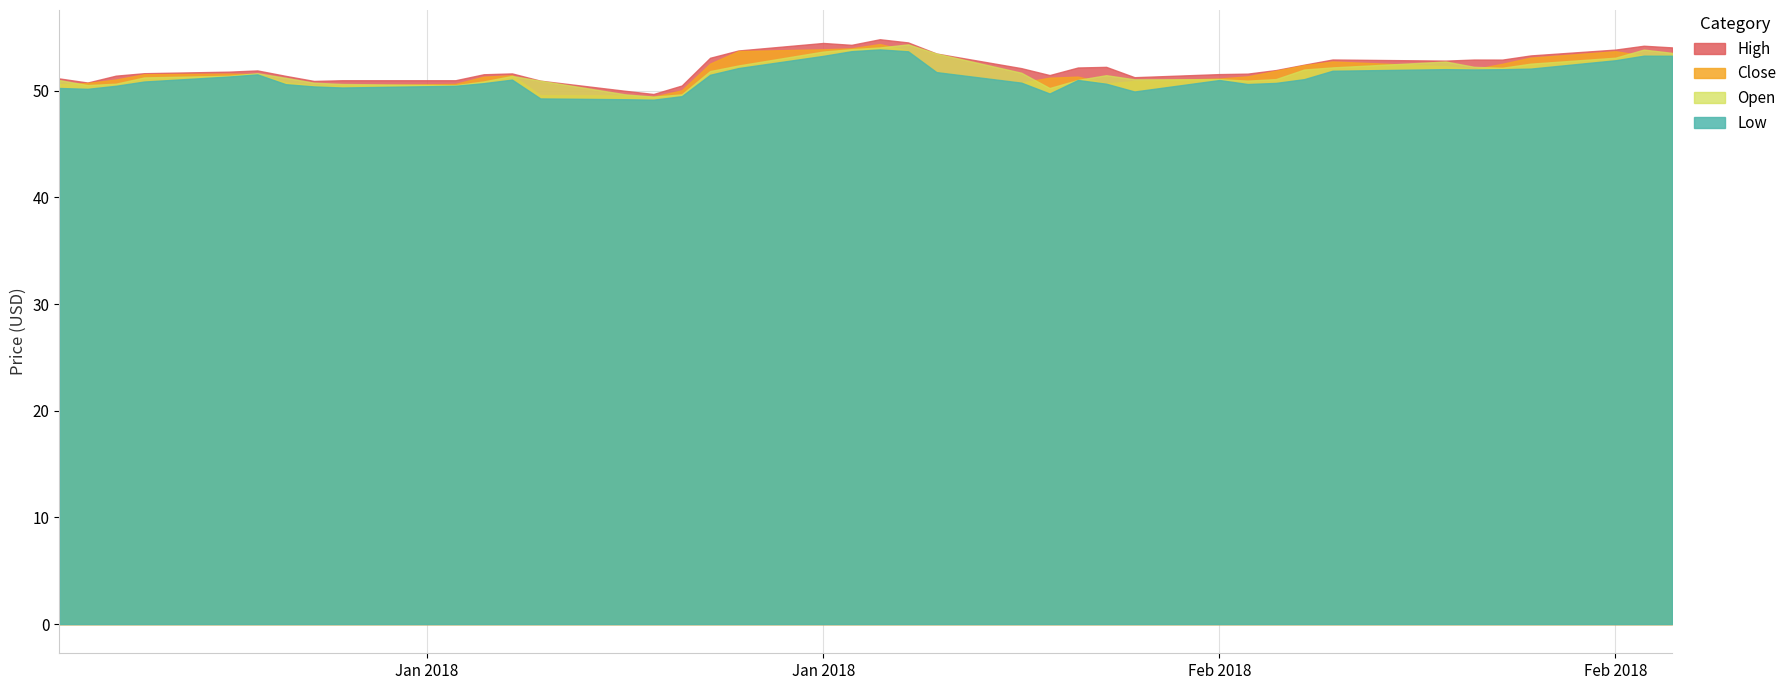

Count the number of data series in this chart.

4